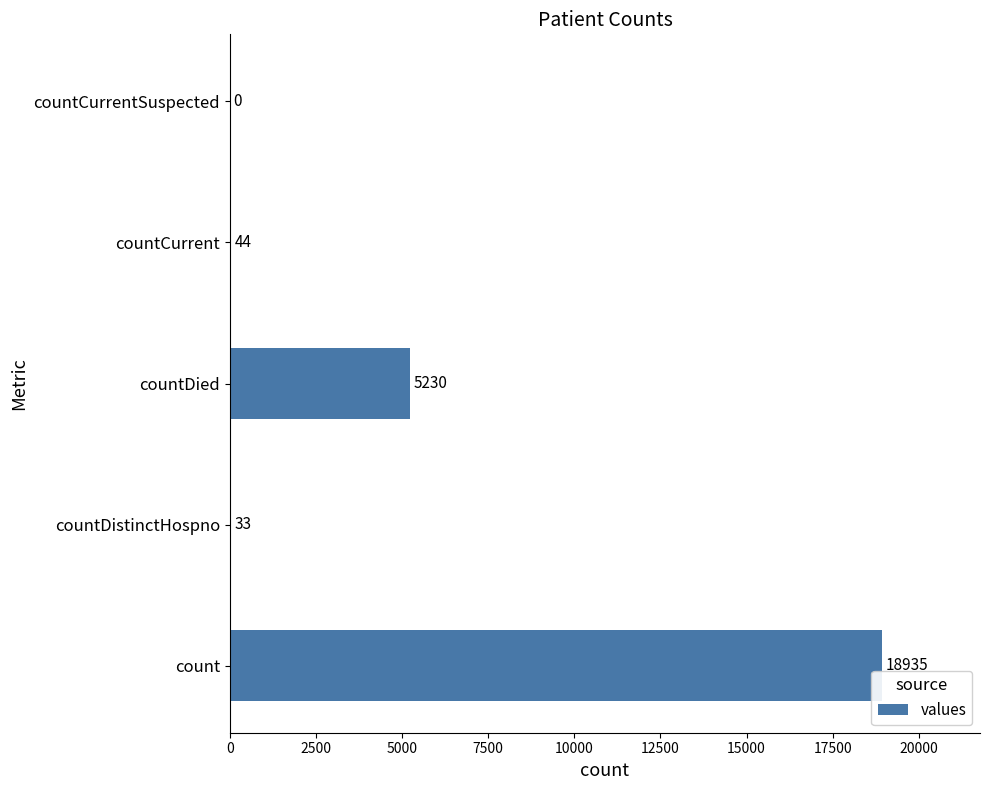

How many distinct data groups are displayed?

1